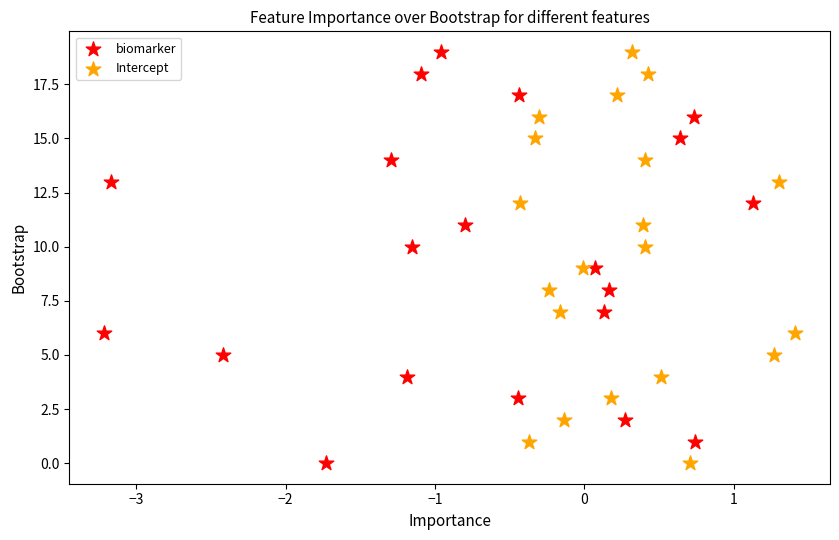

What are all the series names shown in the legend?

biomarker, Intercept